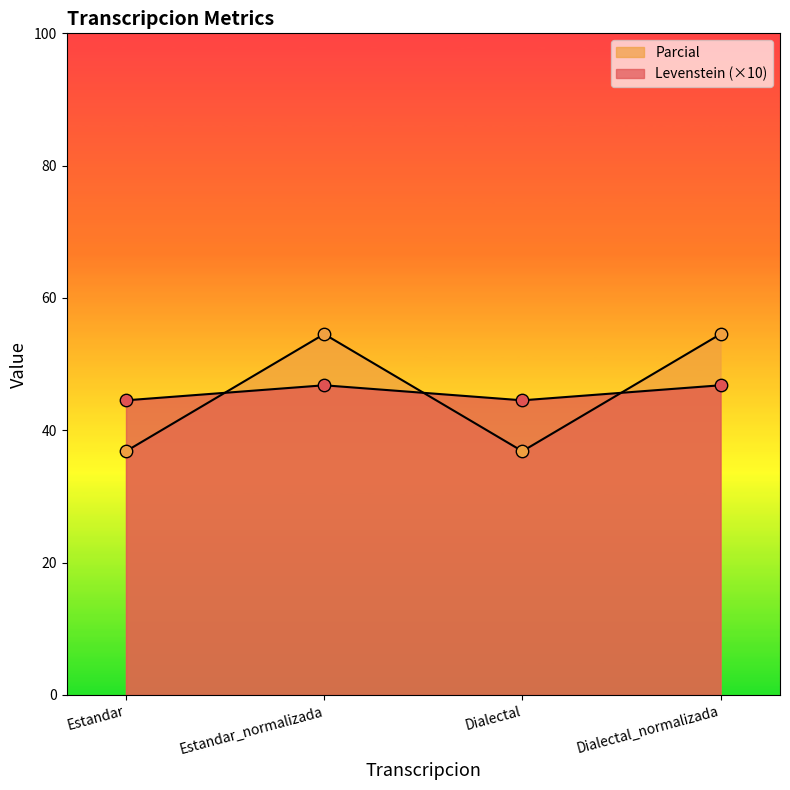

What are all the series names shown in the legend?

Levenstein, Parcial